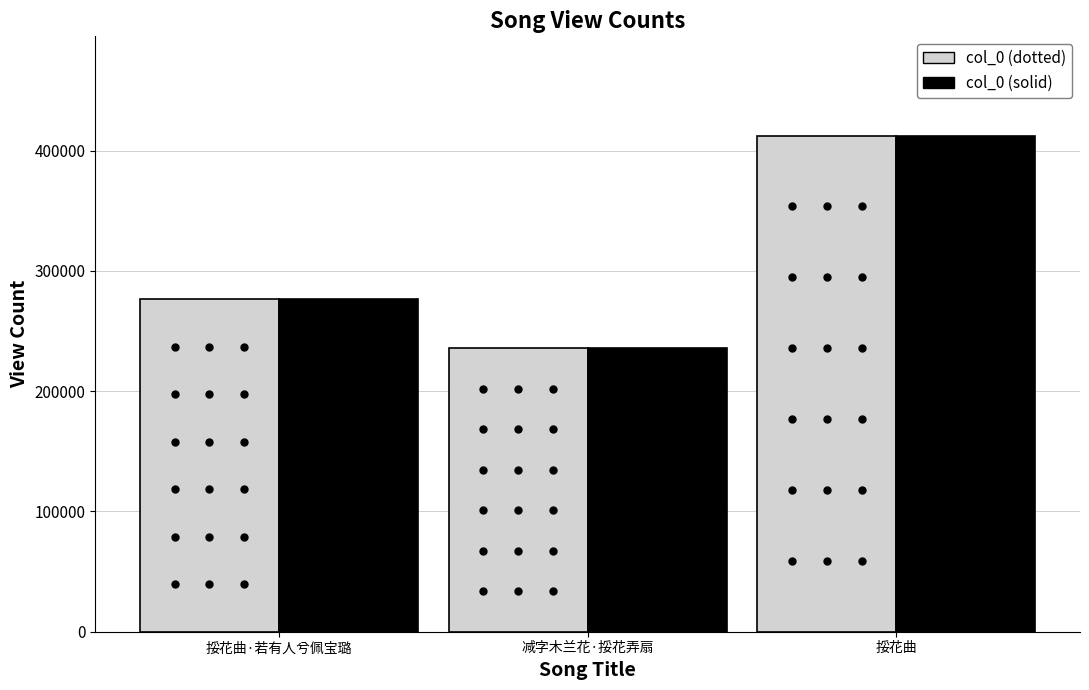

How many series are shown in this chart?

2